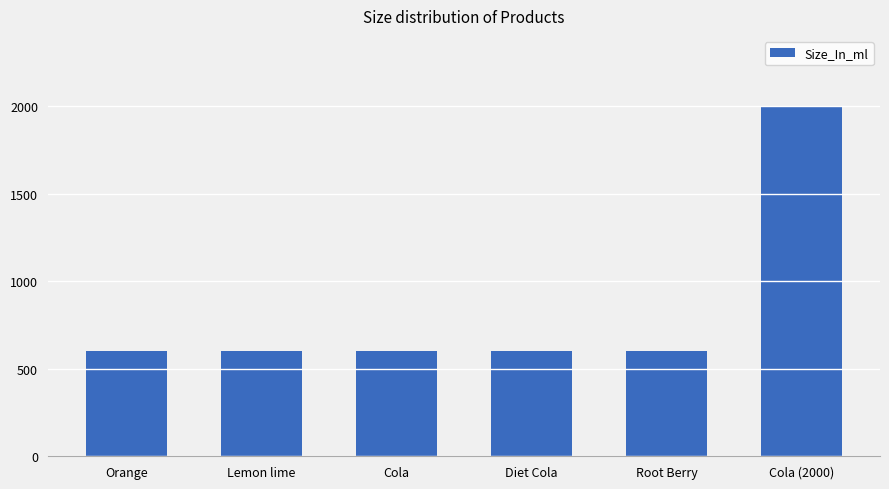

What is the change in value from Lemon lime to Cola (2000)?

+1400